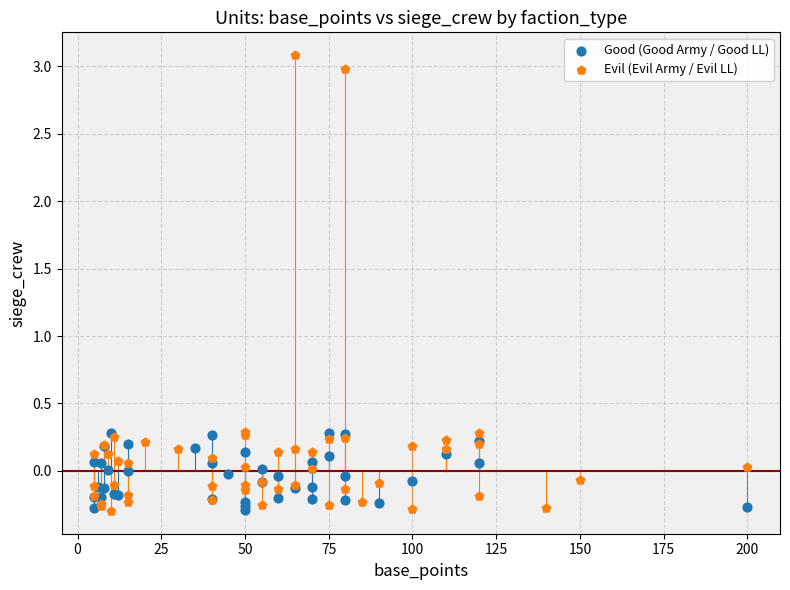

Which series reaches the maximum Y coordinate?

Evil (Evil Army / Evil LL)